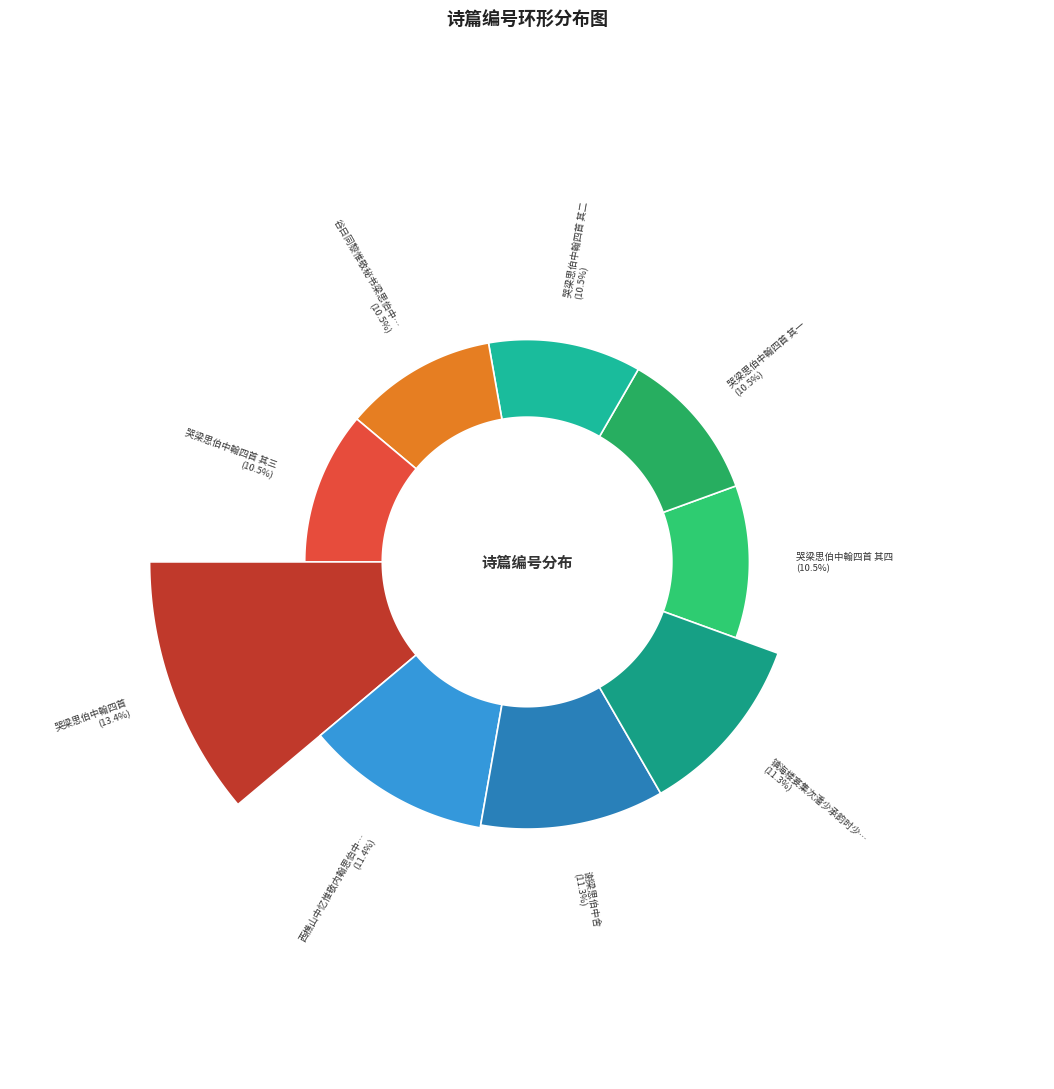

Combined, what portion of the pie is 哭梁思伯中翰四首 其二 and 谢梁思伯中舍?

21.8%